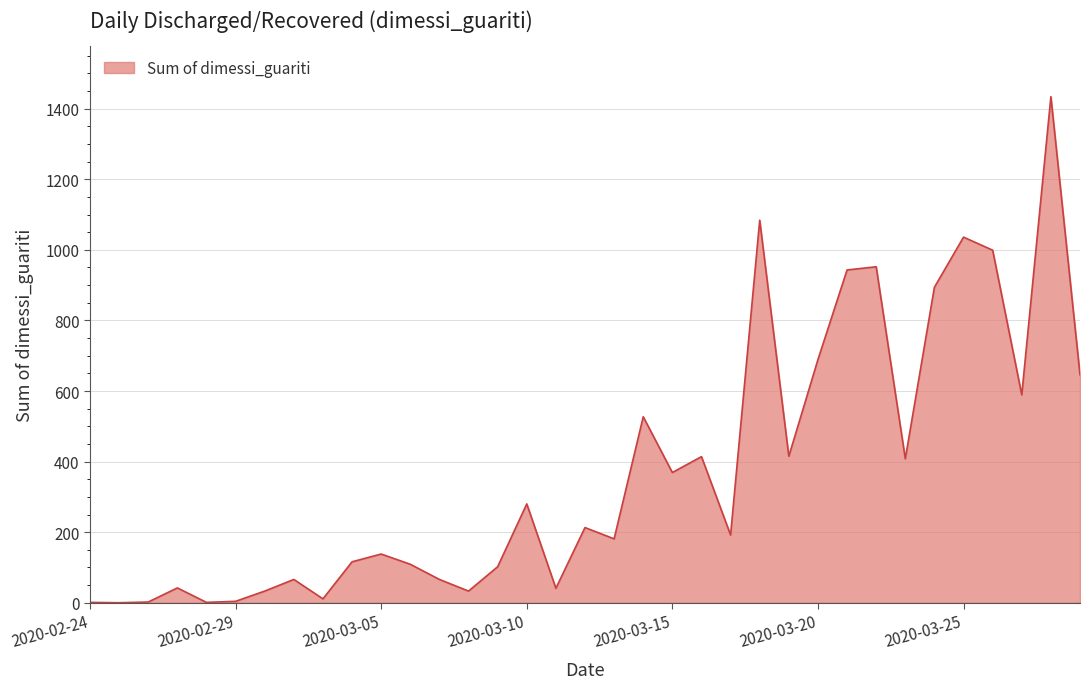

What is the maximum value shown in the chart?

1434